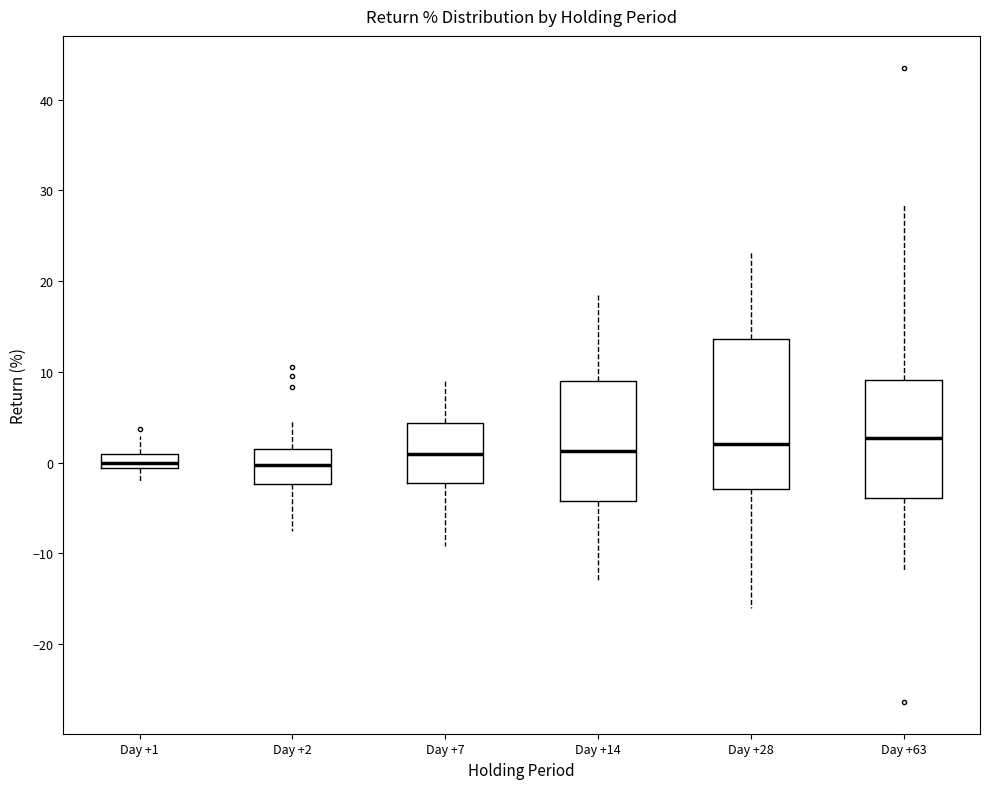

Where does the upper whisker of the box for Day +28 end on the y-axis? The values are not printed on the chart, so give them approximately, as read against the axis.

23